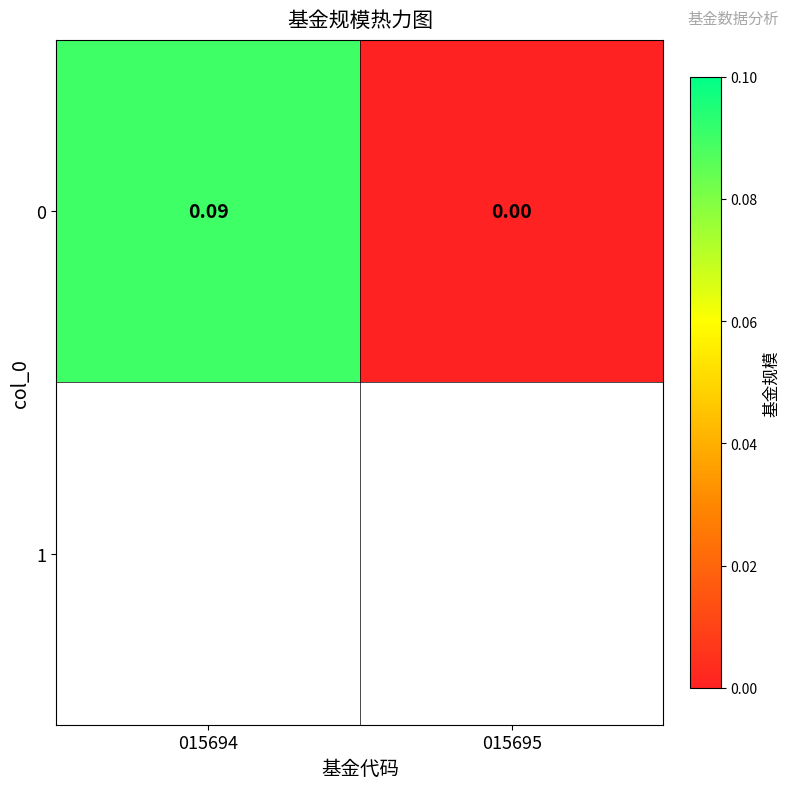

Reading left to right, transcribe all the data shown in this chart.

015694=0.1	015695=0.0